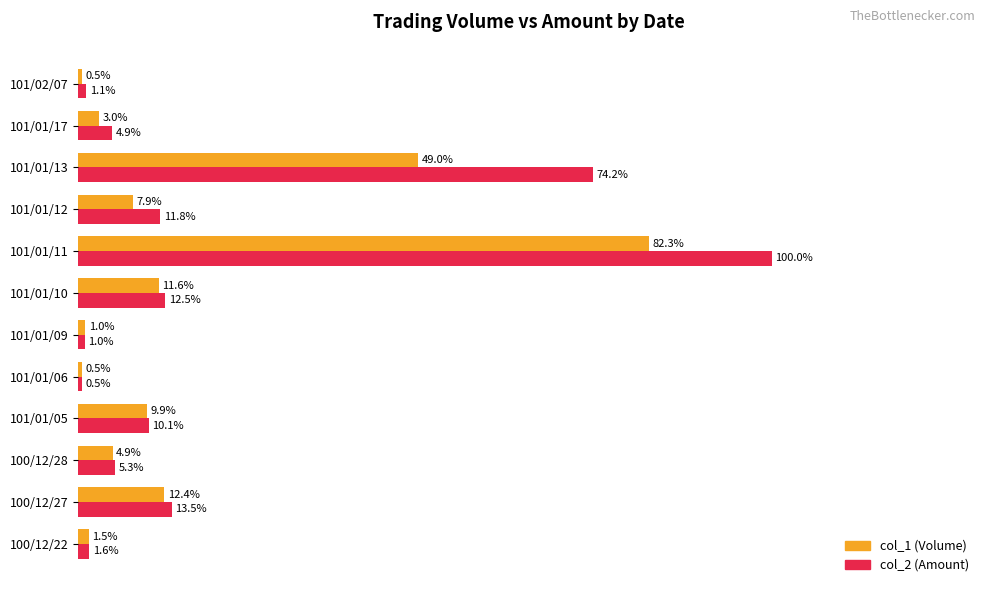

Which series has the largest total across all categories?

col_2 (Amount)